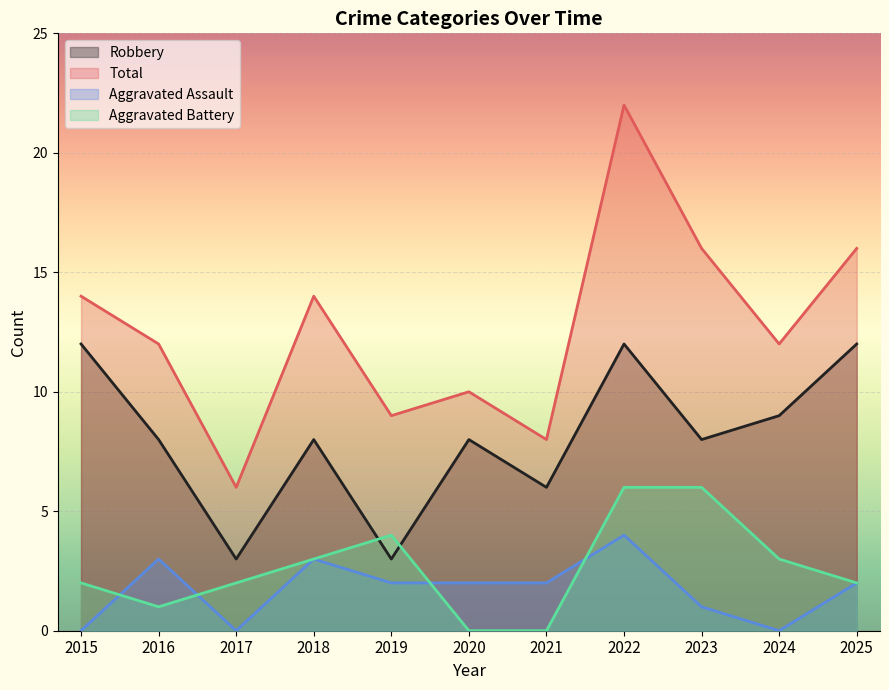

Where is the first local maximum for Total?

2018